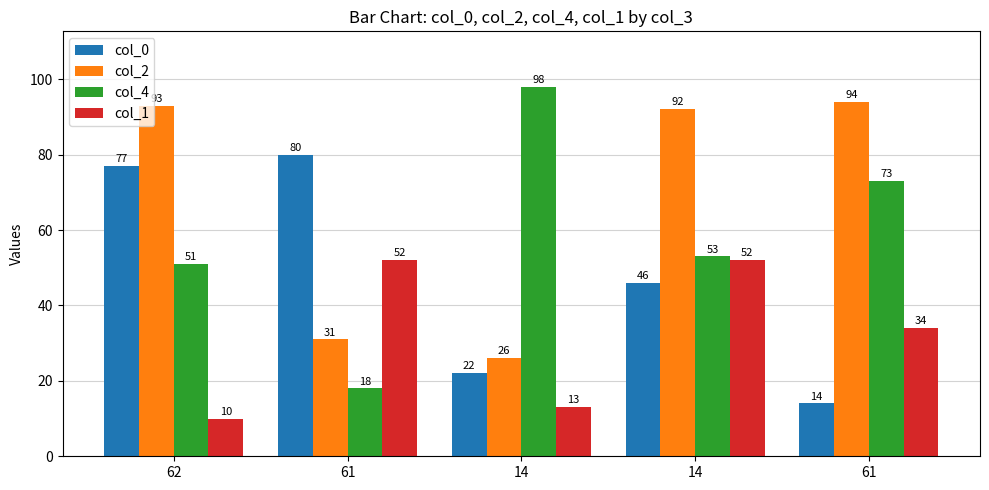

What are all the series names shown in the legend?

col_0, col_2, col_4, col_1